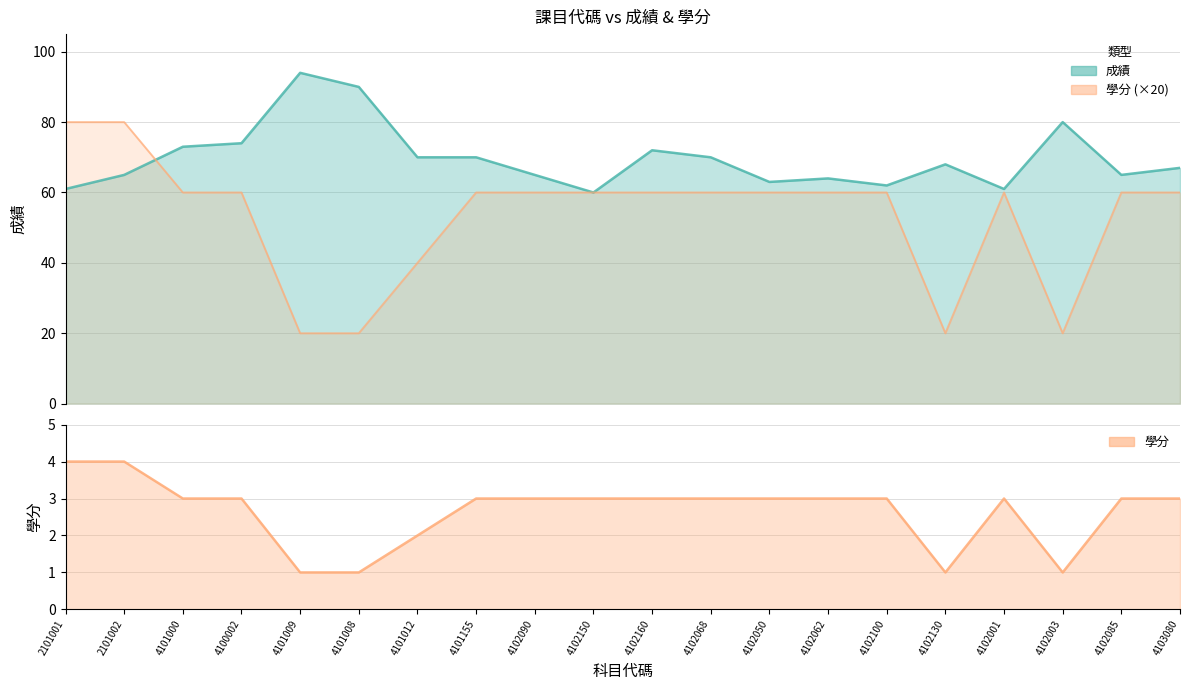

At how many categories does at least one series exceed 59?

20